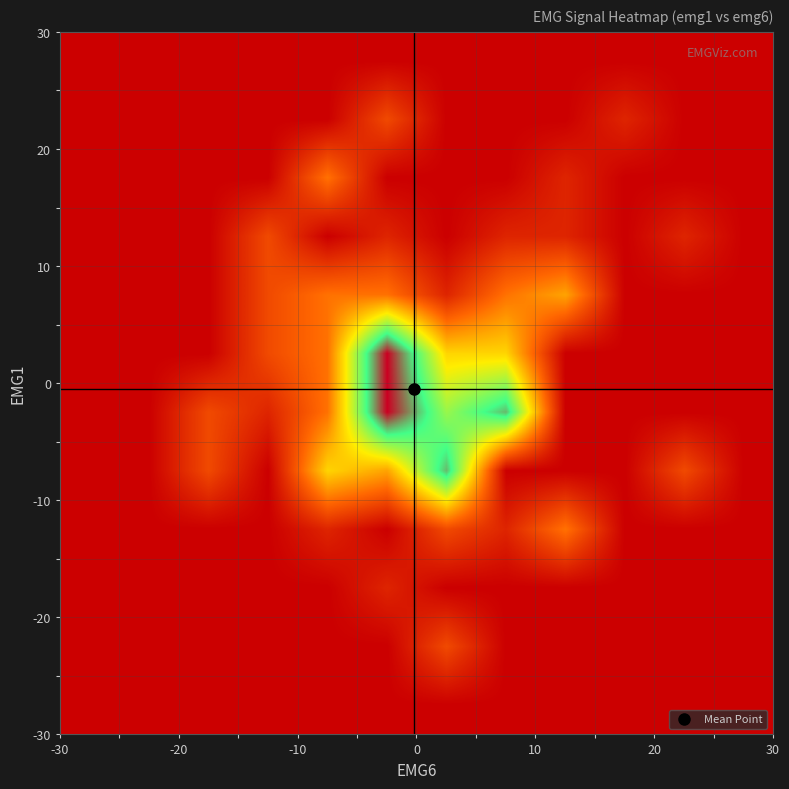

At how many categories does at least one series exceed 8?

3